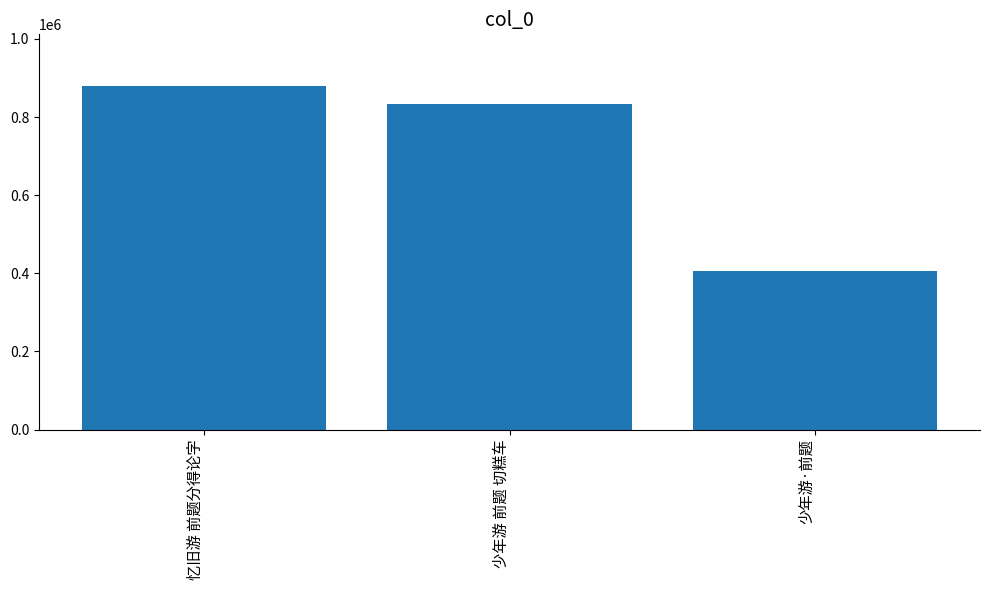

What is the average value?

706362